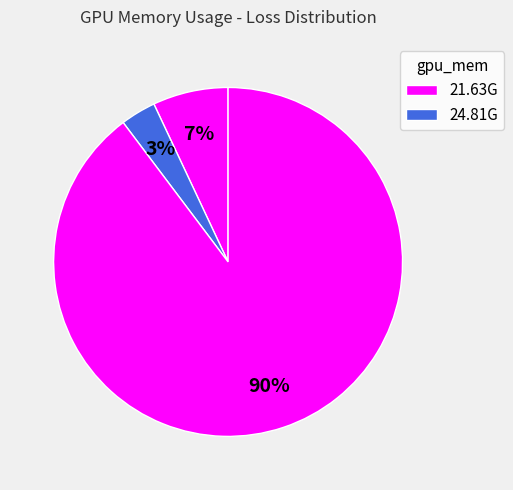

How many segments does this pie chart have?

3